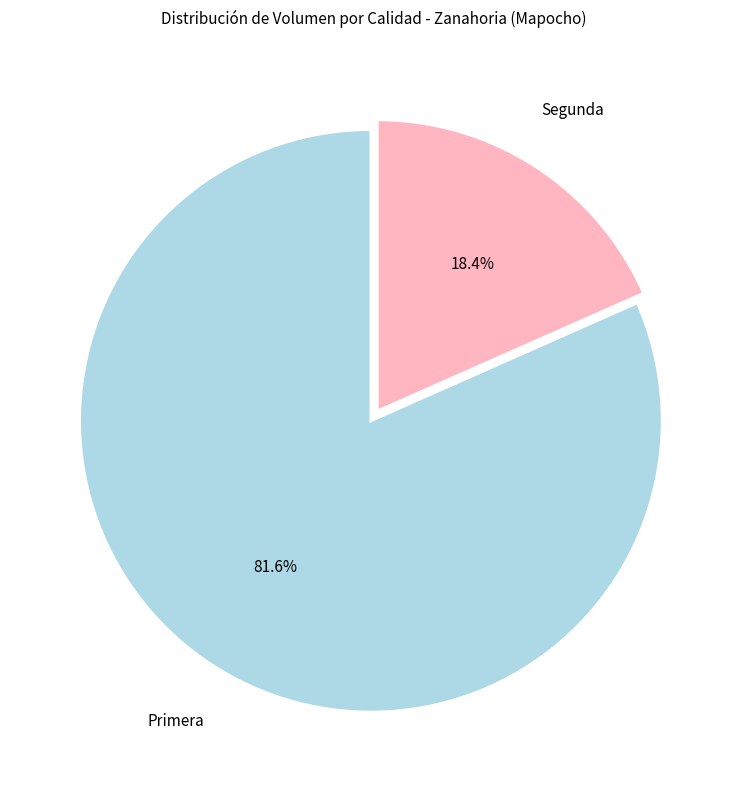

Count the number of slices in the pie.

2